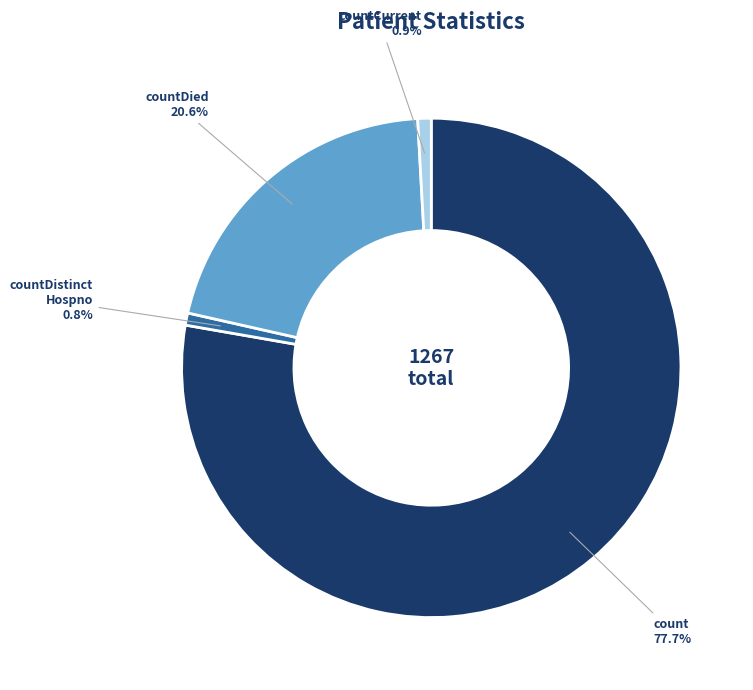

Is there a majority slice in this chart?

Yes